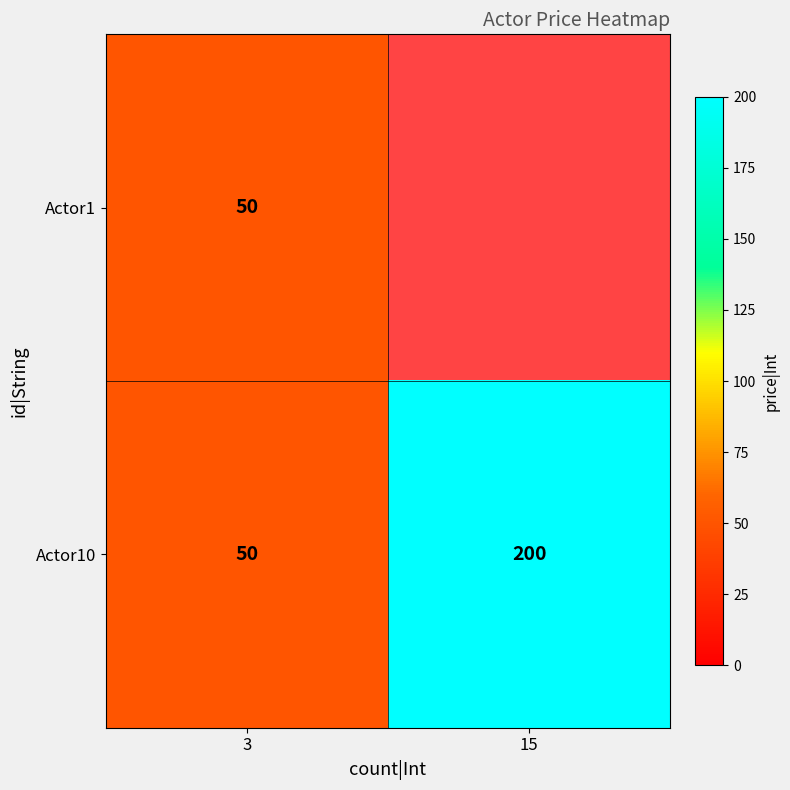

The Actor10 series shows 50 at 3. True or false?

True